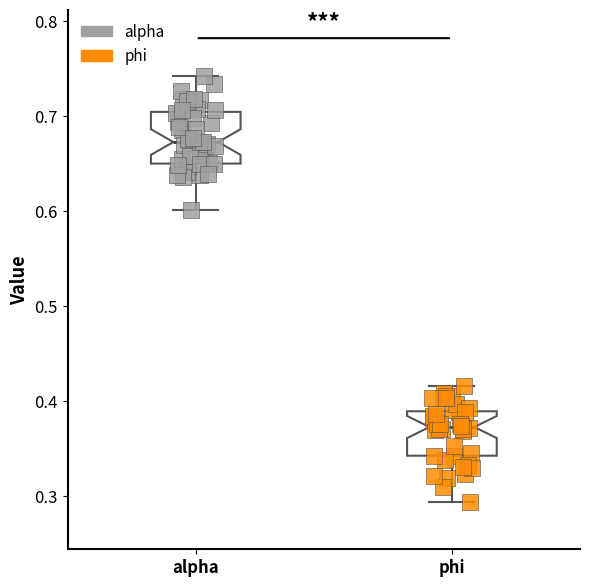

Reading left to right, transcribe this box plot: for each box, give where its median line is, the range the box spans, and where its two whiskers end, as read against the y-axis. The values are not printed on the chart, so give them approximately, as read against the axis.

alpha: median 0.67, box 0.65 to 0.70, whiskers 0.60 to 0.74
phi: median 0.37, box 0.34 to 0.39, whiskers 0.29 to 0.42